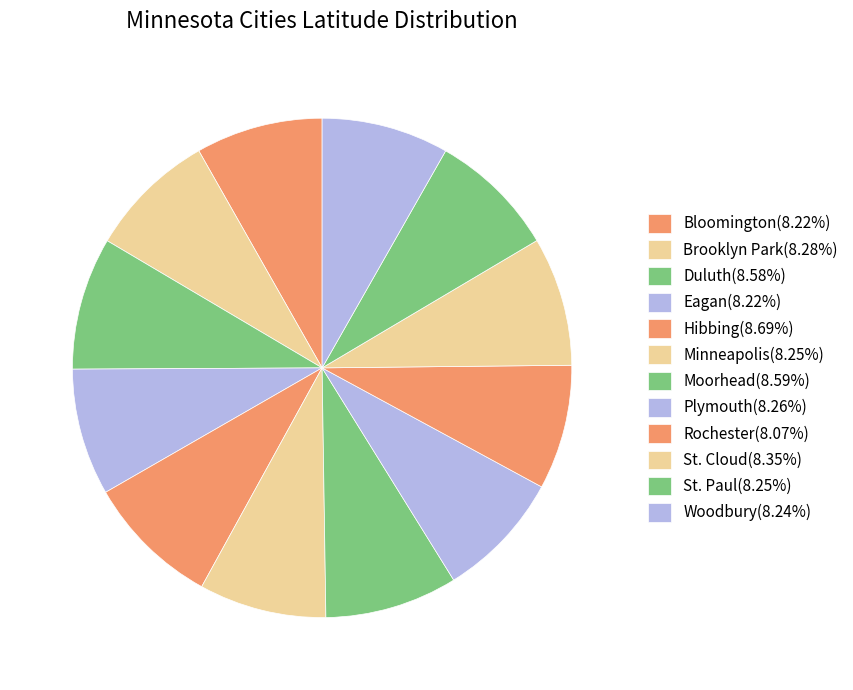

Which slice is the largest?

Hibbing